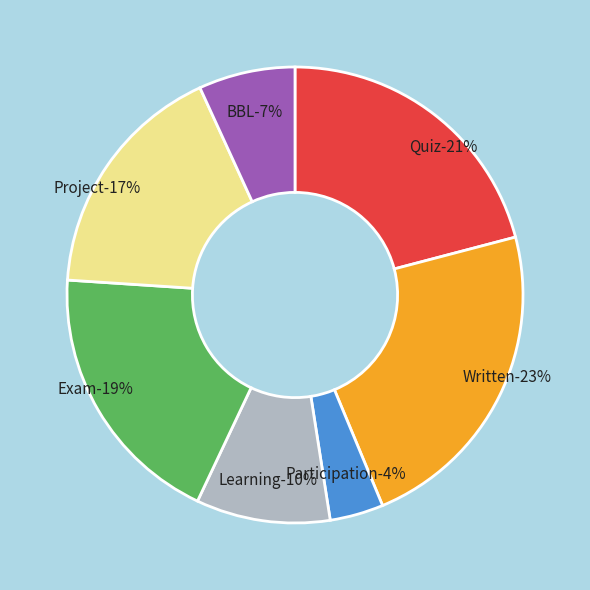

To the nearest percent, what is the average slice percentage?

14%